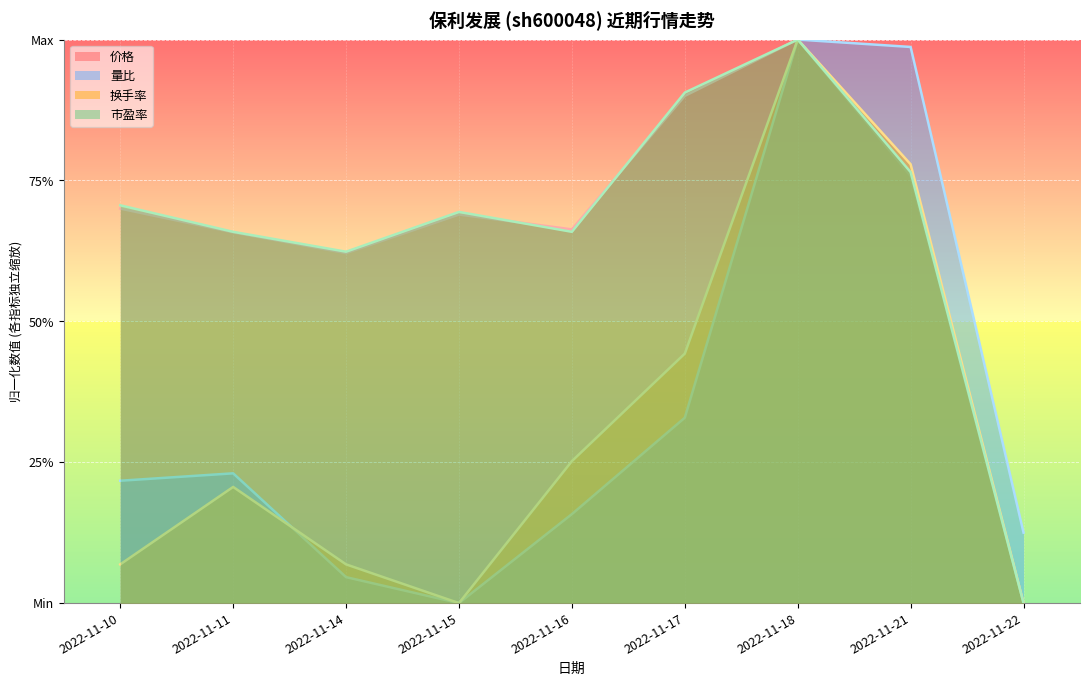

True or false: 量比 and 市盈率 cross at least once.

False